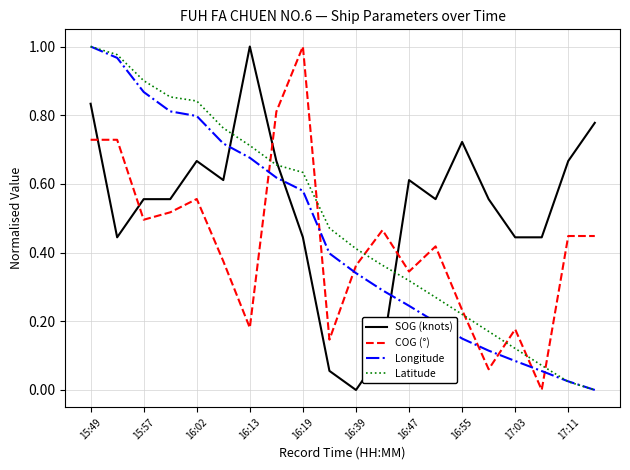

Which series ends up on top after the final intersection of Latitude and SOG (knots)?

SOG (knots)